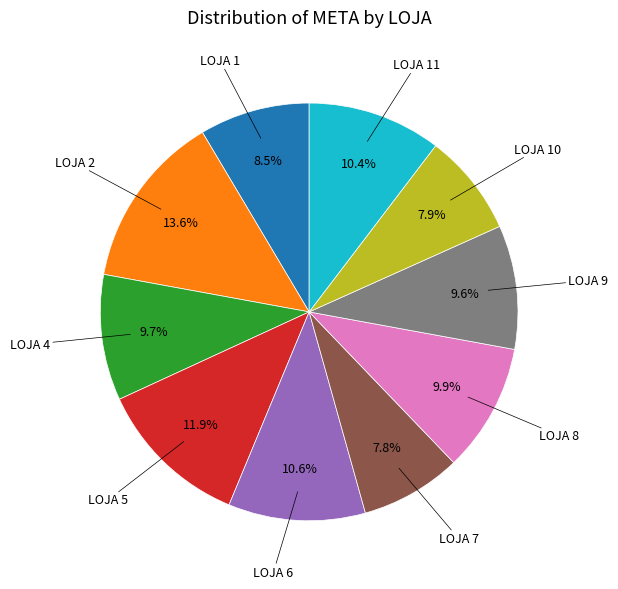

How many segments does this pie chart have?

10